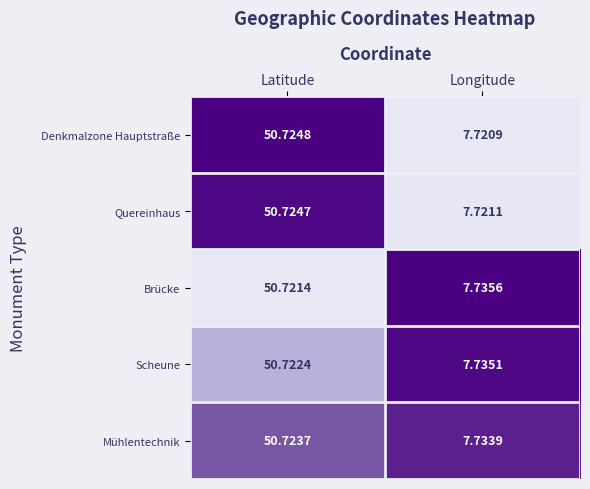

At which label does Quereinhaus first exceed 50?

Latitude